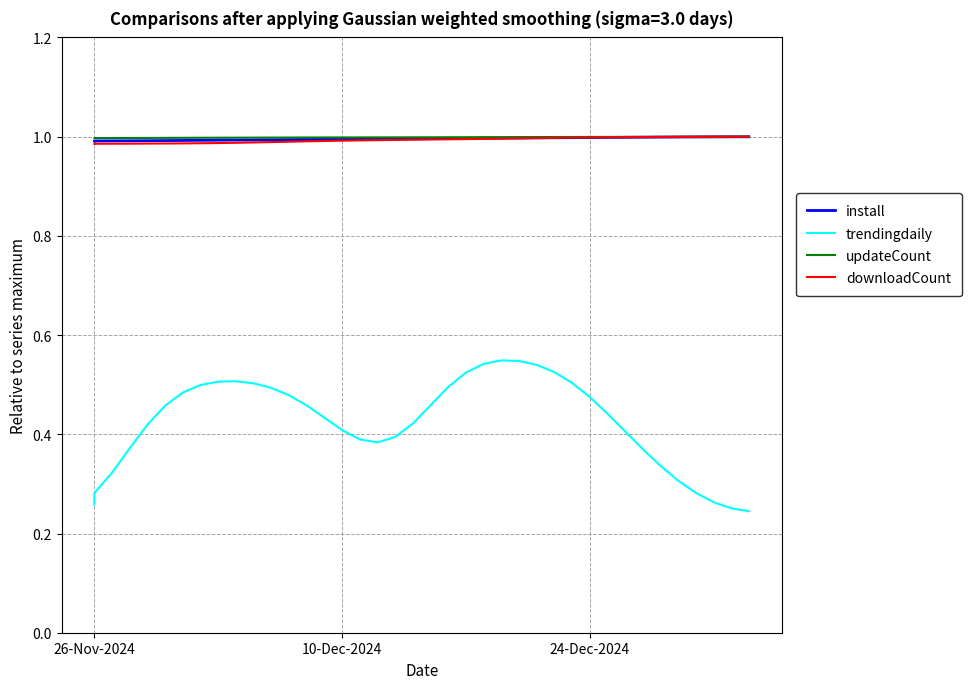

What is the lowest value of the trendingdaily series?

0.2